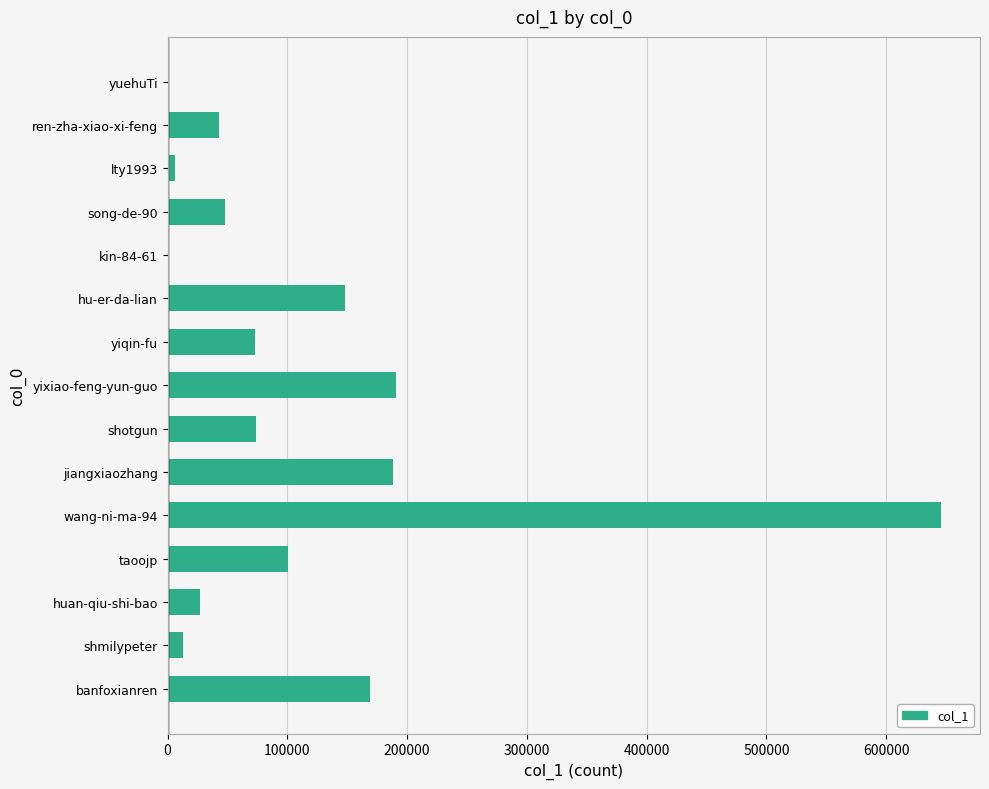

Read the value at taoojp.

100500